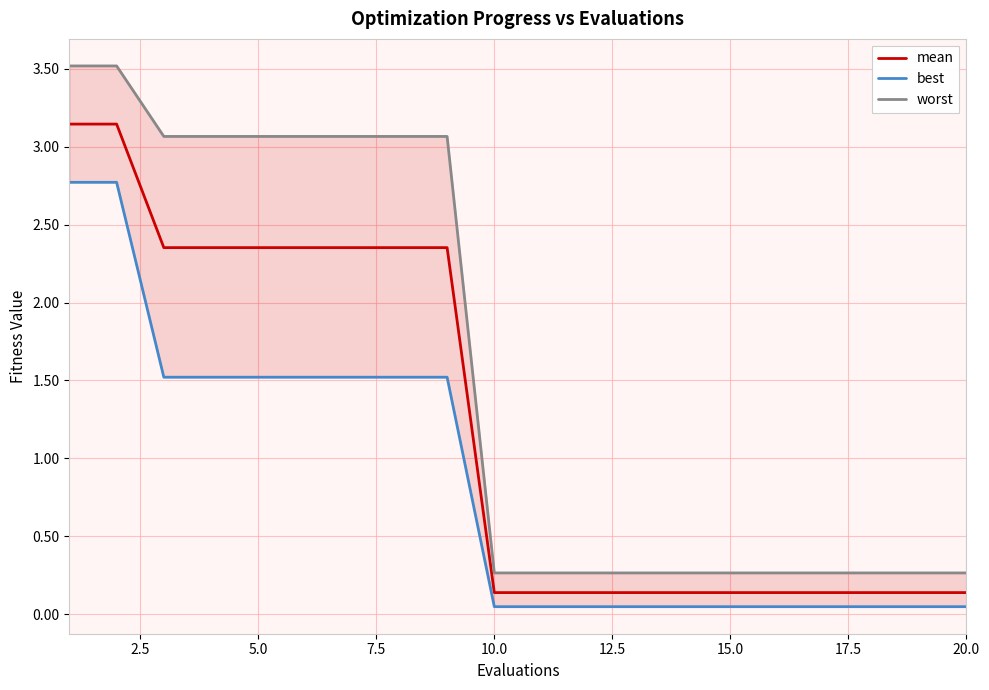

List the series in order of their overall mean, highest first.

worst, mean, best